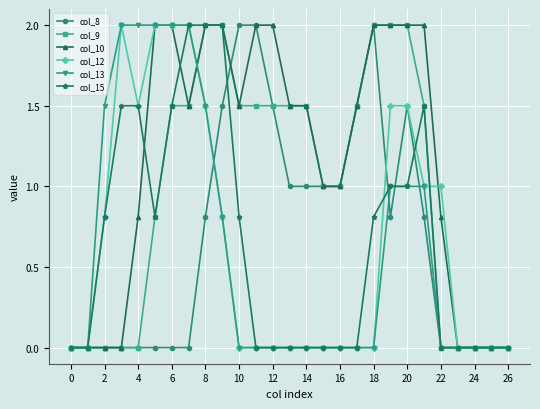

True or false: col_15 has more than 0 interior local peaks.

True